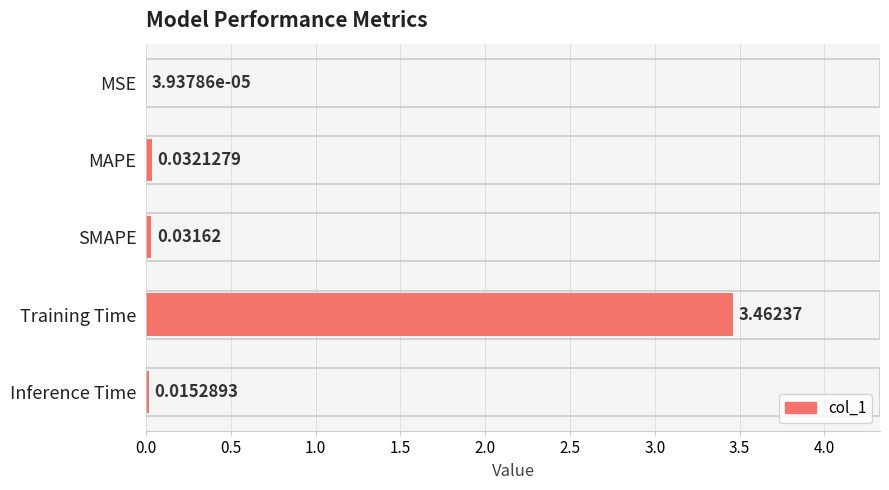

Are the bars horizontal?

Yes